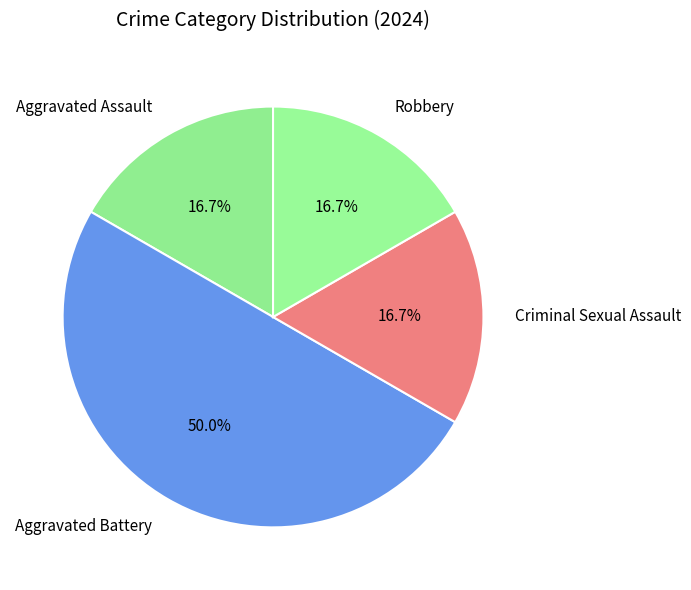

Which category has the biggest portion of the pie?

Aggravated Battery